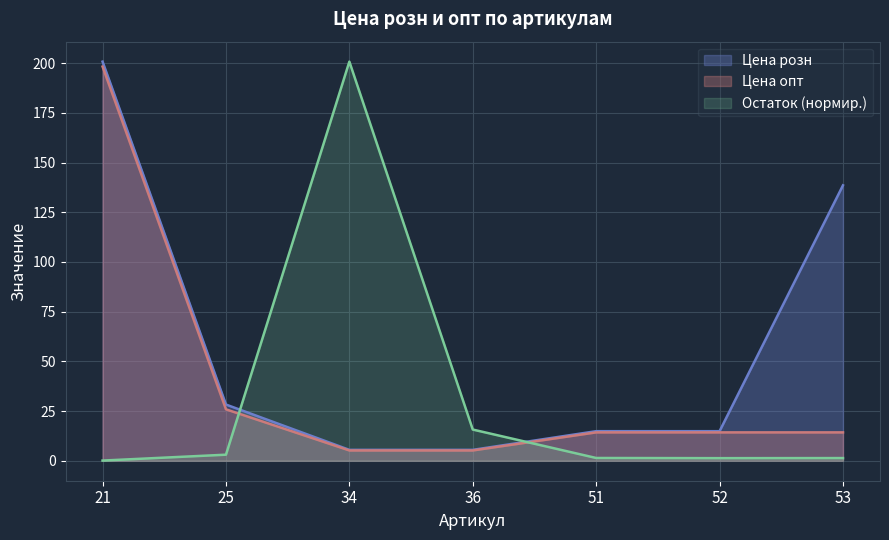

How many values in the Цена опт series are below 14?

2